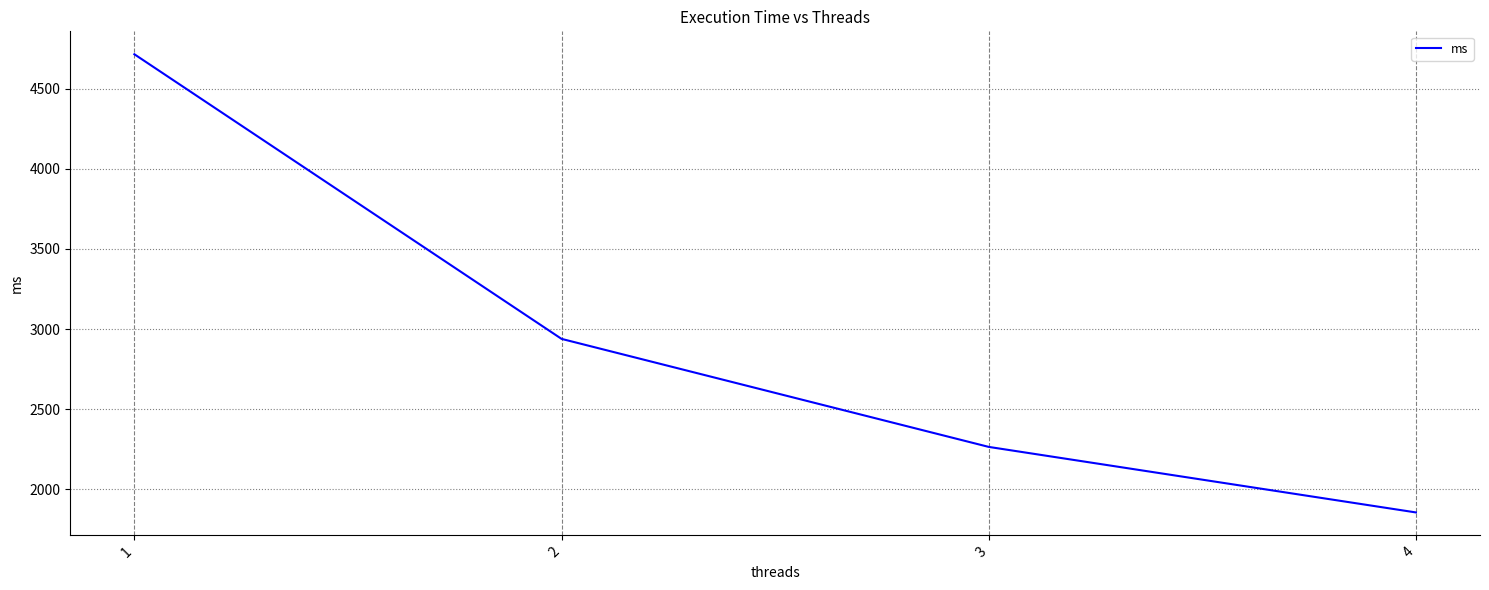

What value does the data have at 3?

2264.9